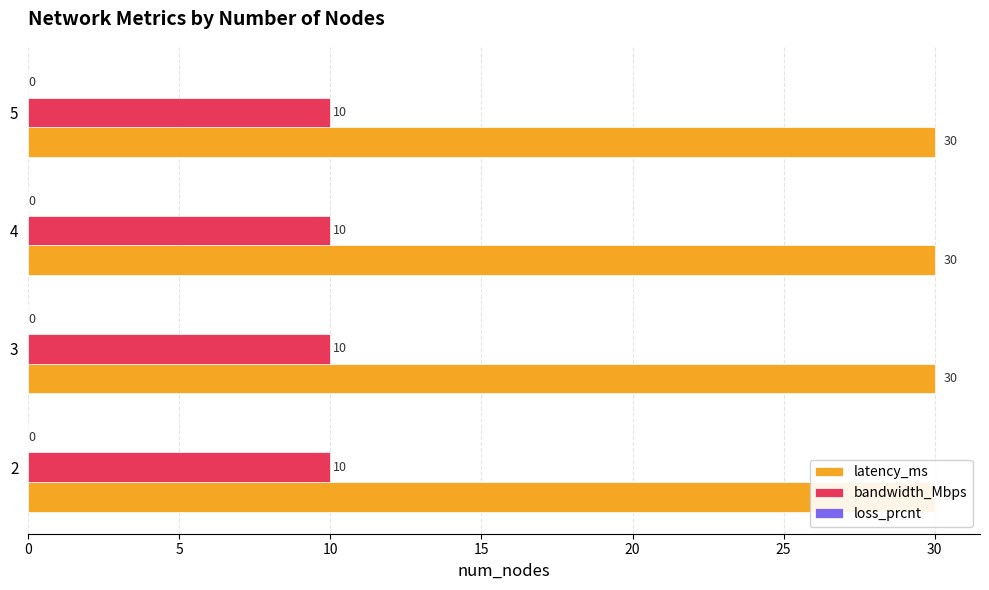

Between 3 and 5, which is larger?

3